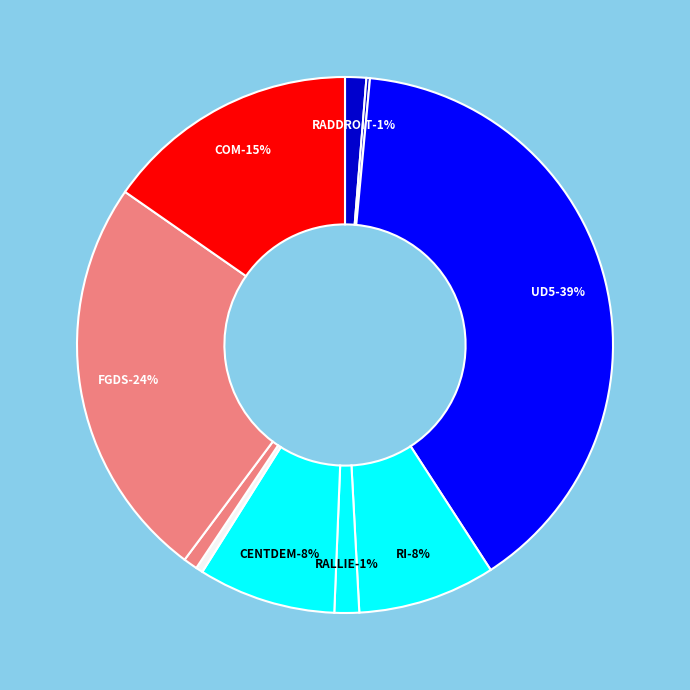

Which category has the smallest portion of the pie?

DIVGAULL